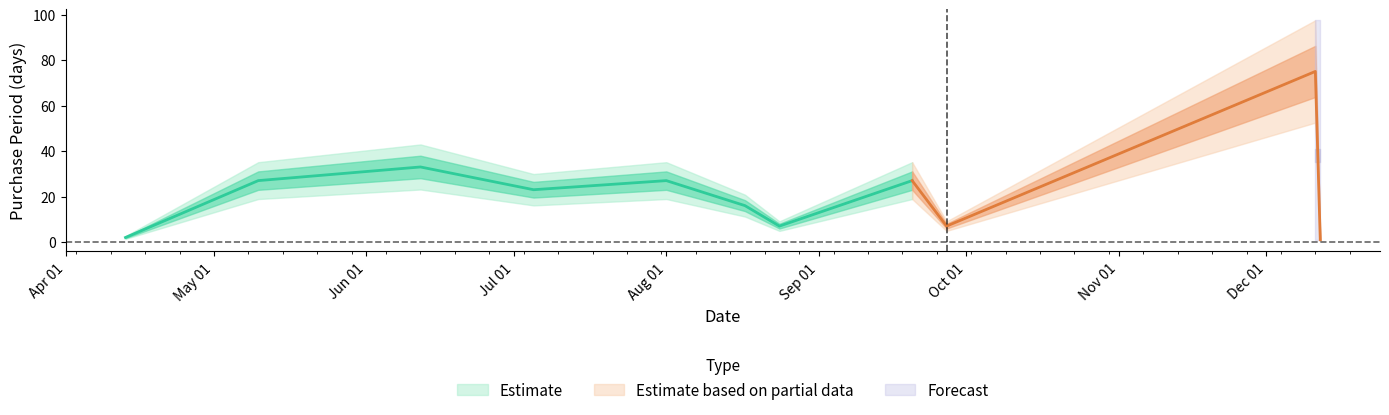

List the labels in order of value, smallest first.

2017-12-12, 2017-04-13, 2017-08-24, 2017-09-27, 2017-08-17, 2017-07-05, 2017-05-10, 2017-08-01, 2017-09-20, 2017-06-12, 2017-12-11